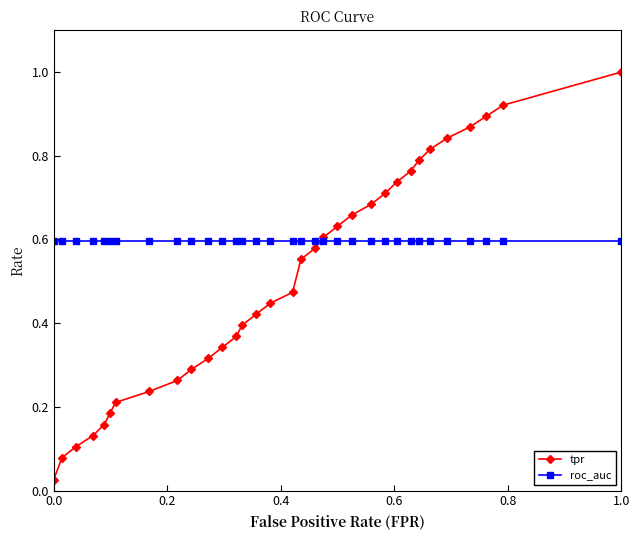

Which series has the largest total across all categories?

roc_auc